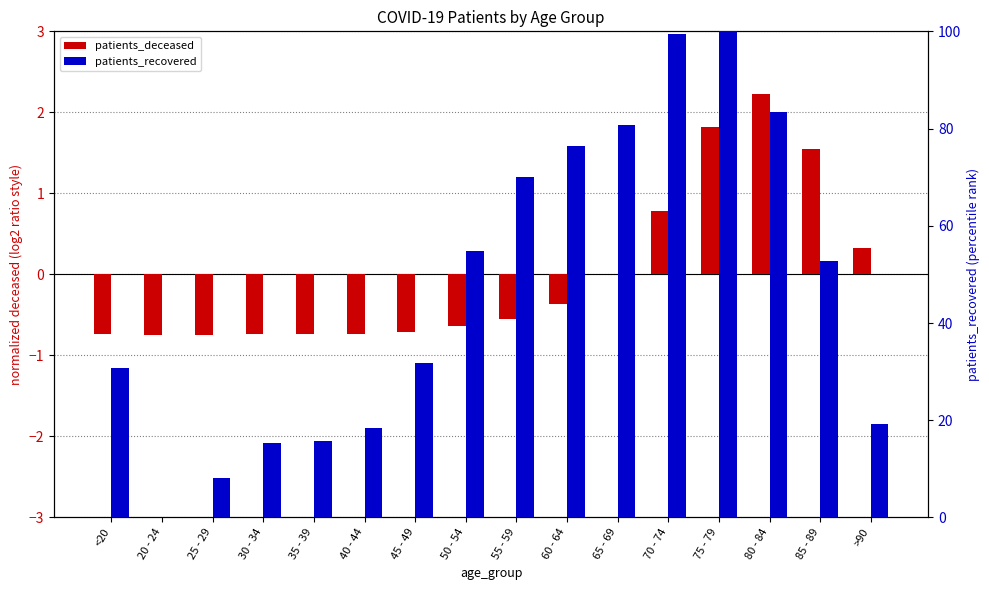

At how many categories does at least one series exceed 54?

7